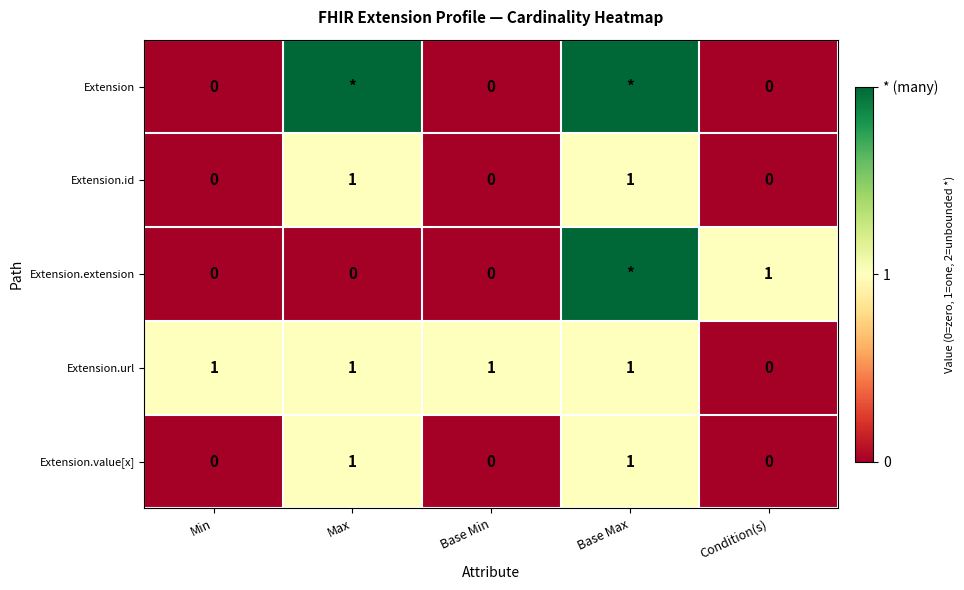

How many data points in Extension.id are above 0?

2